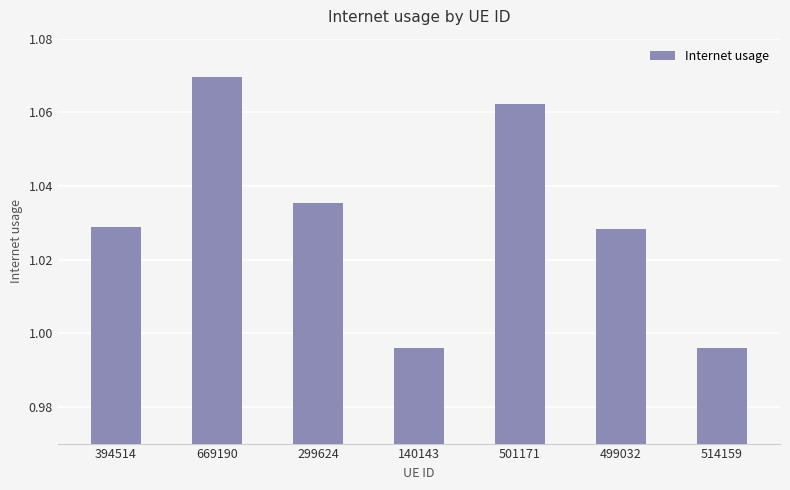

Where does the data first go above 1?

394514